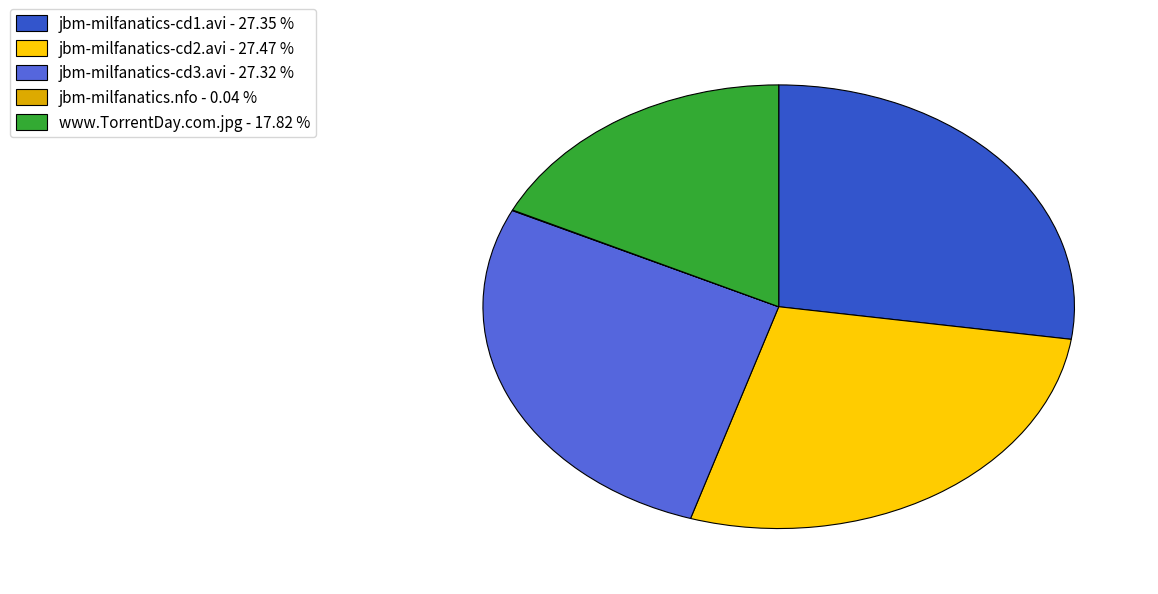

Approximately how many times larger is the value at jbm-milfanatics-cd3.avi - 27.32 % compared to jbm-milfanatics-cd2.avi - 27.47 %?

1.0